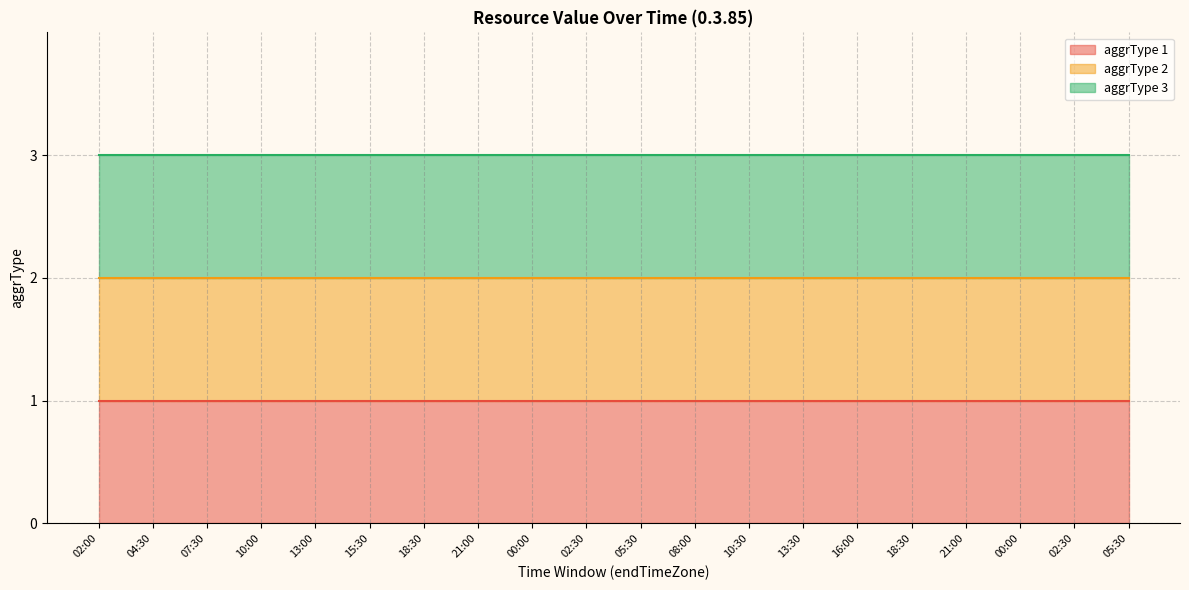

Which category has the lowest value in the aggrType 1 series?

02:00